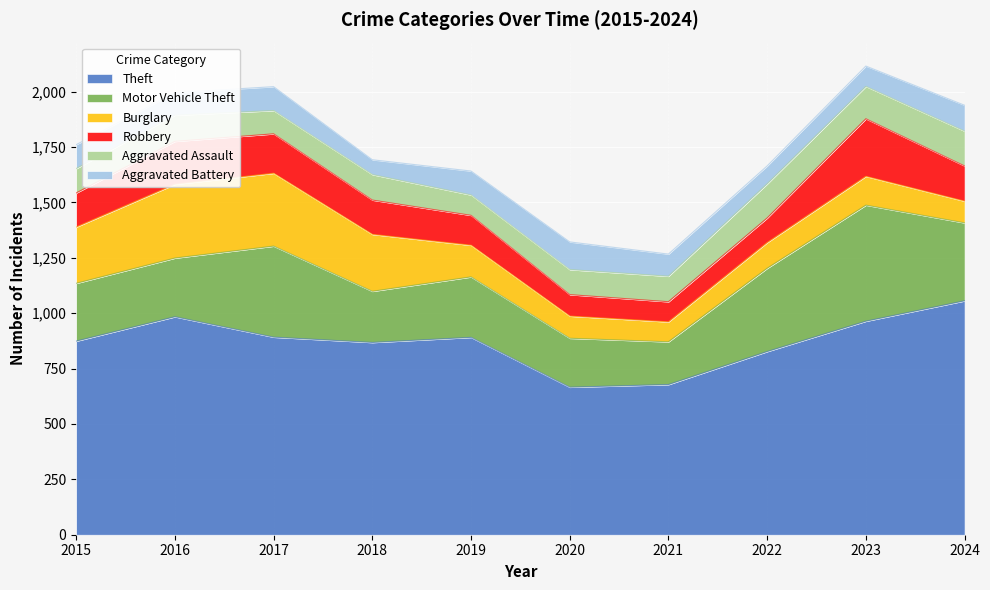

What is the smallest value displayed?

67